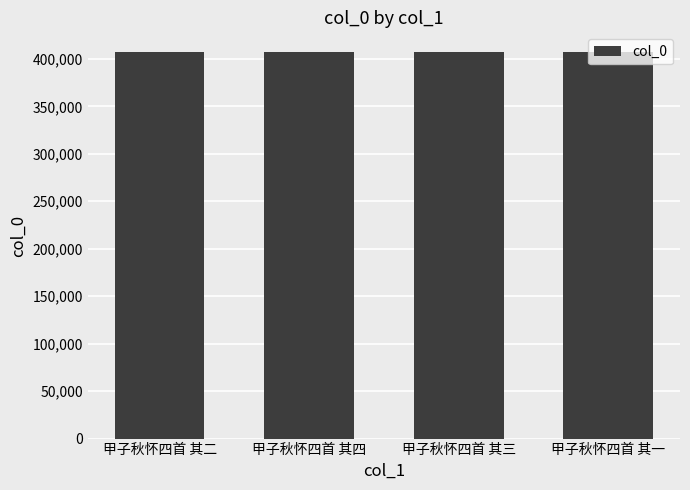

True or false: the data shows 148171 at 甲子秋怀四首 其二.

False